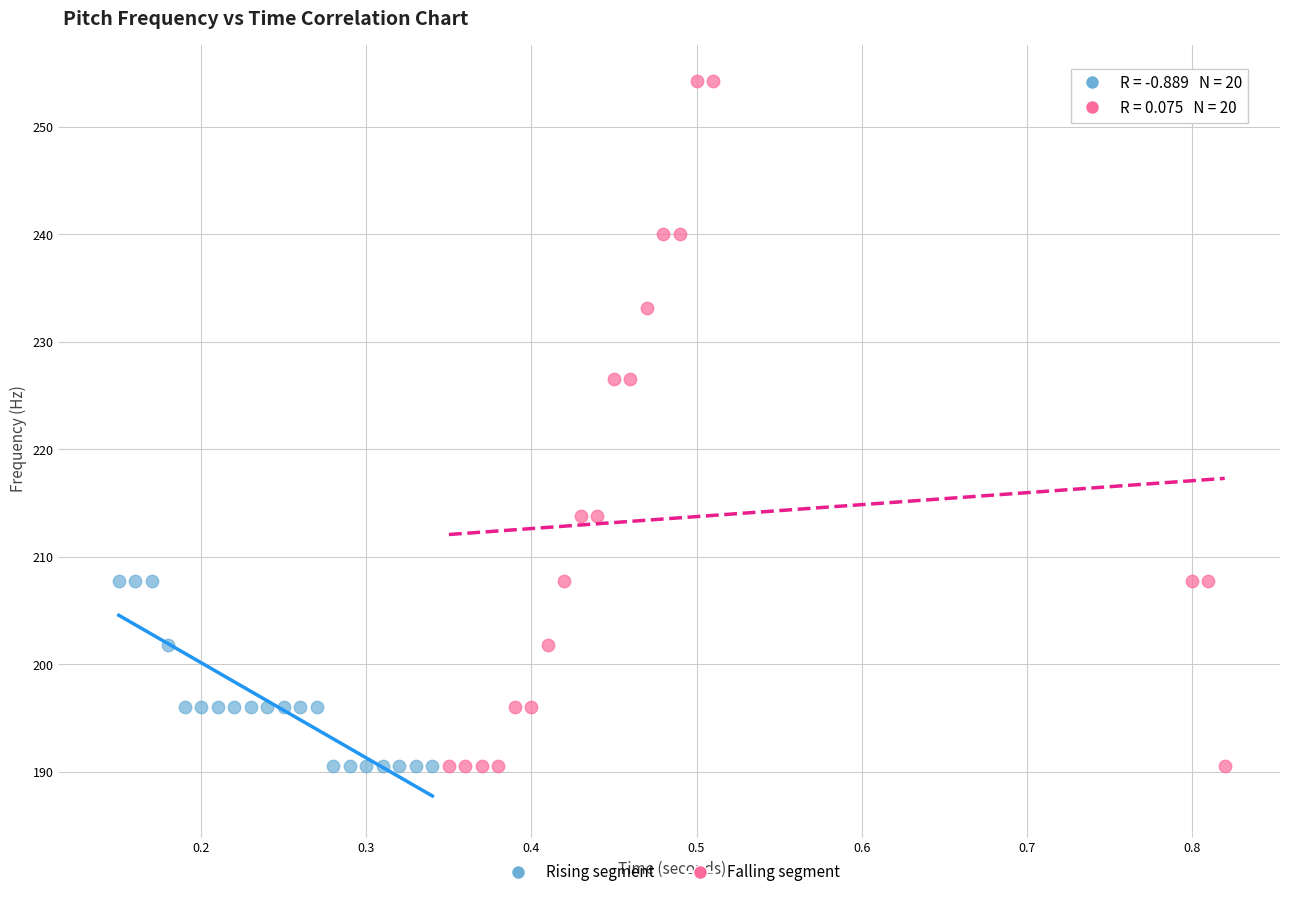

Which series has the largest Y range (max minus min)?

Falling segment